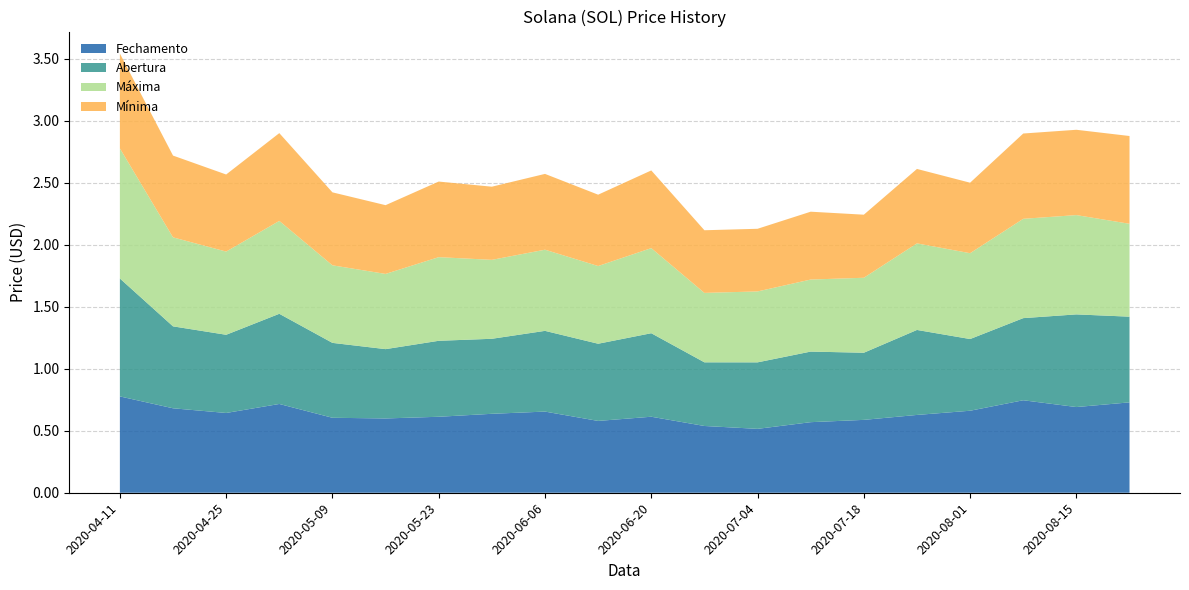

Reading right to left, transcribe all the data shown in this chart.

Fechamento: 0.7	0.7	0.7	0.7	0.6	0.6	0.6	0.5	0.5	0.6	0.6	0.7	0.6	0.6	0.6	0.6	0.7	0.6	0.7	0.8
Abertura: 0.7	0.7	0.7	0.6	0.7	0.5	0.6	0.5	0.5	0.7	0.6	0.7	0.6	0.6	0.6	0.6	0.7	0.6	0.7	1.0
Máxima: 0.7	0.8	0.8	0.7	0.7	0.6	0.6	0.6	0.6	0.7	0.6	0.7	0.6	0.7	0.6	0.6	0.7	0.7	0.7	1.0
Mínima: 0.7	0.7	0.7	0.6	0.6	0.5	0.5	0.5	0.5	0.6	0.6	0.6	0.6	0.6	0.6	0.6	0.7	0.6	0.7	0.8